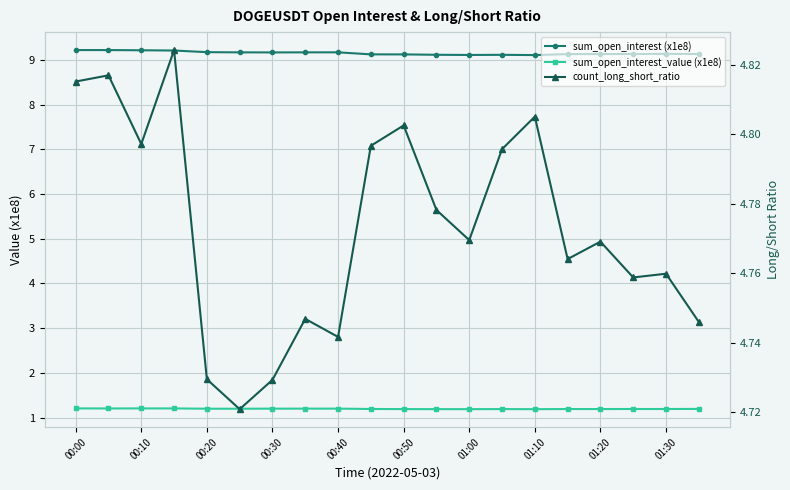

At how many categories does at least one series exceed 8?

20